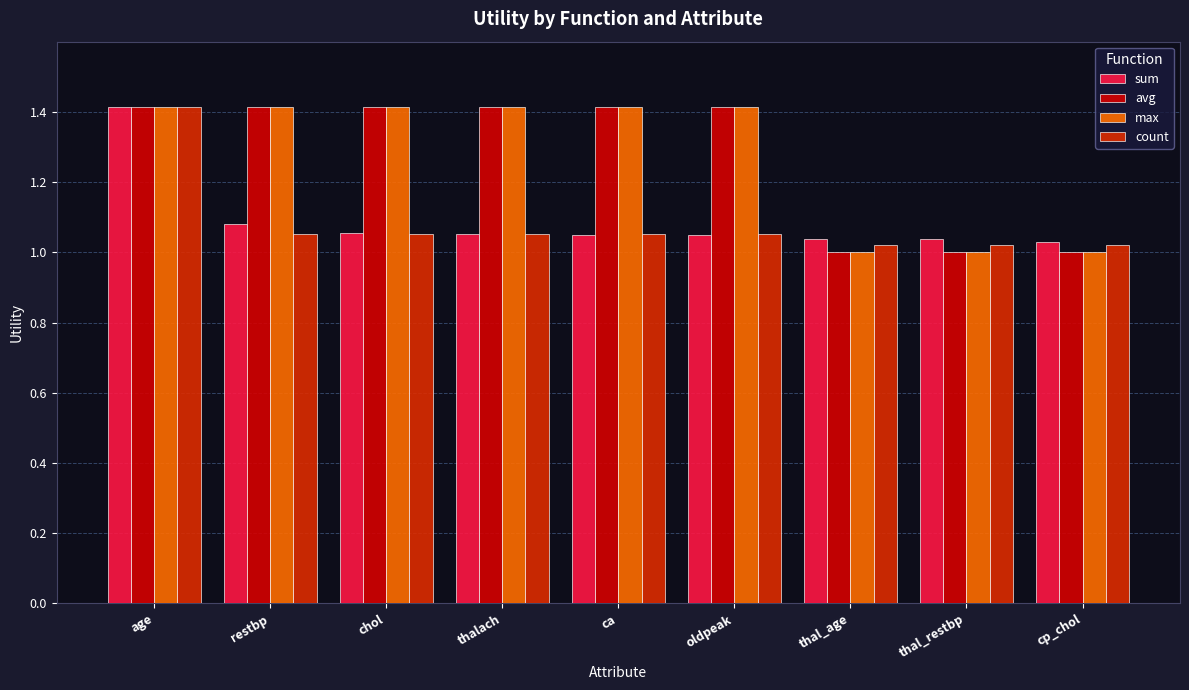

What are all the series names shown in the legend?

sum, avg, max, count